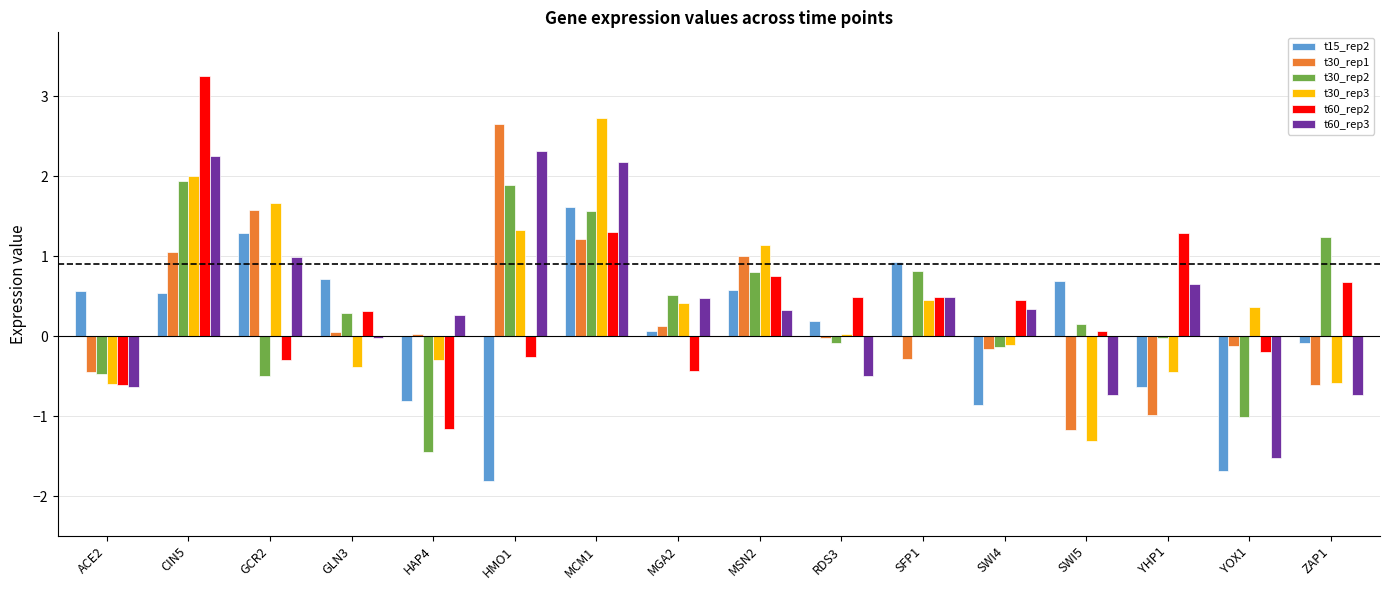

What position from the right is GCR2?

14